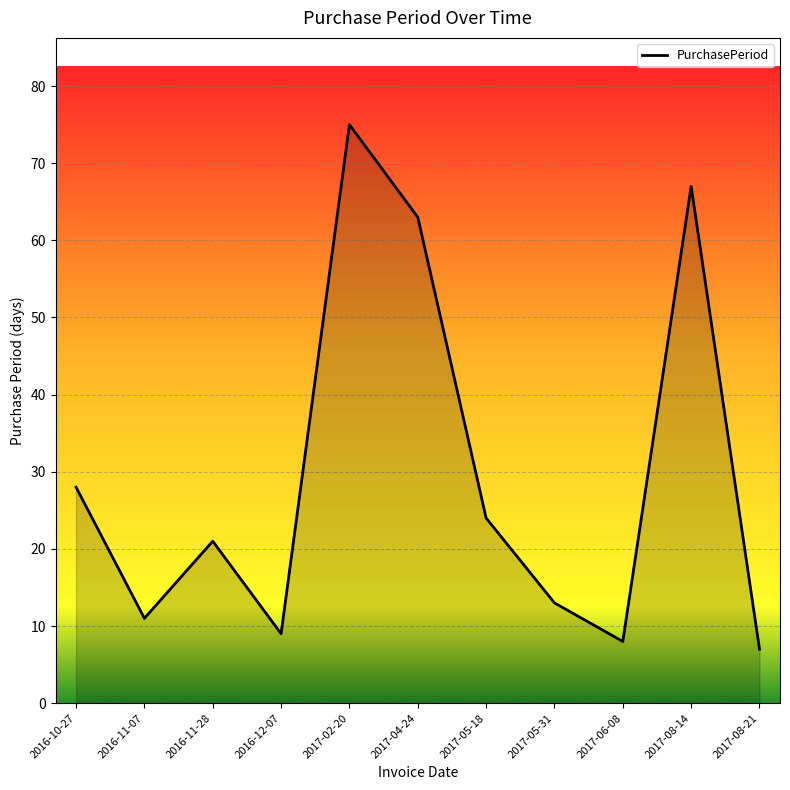

At which label does the data first exceed 21?

2016-10-27